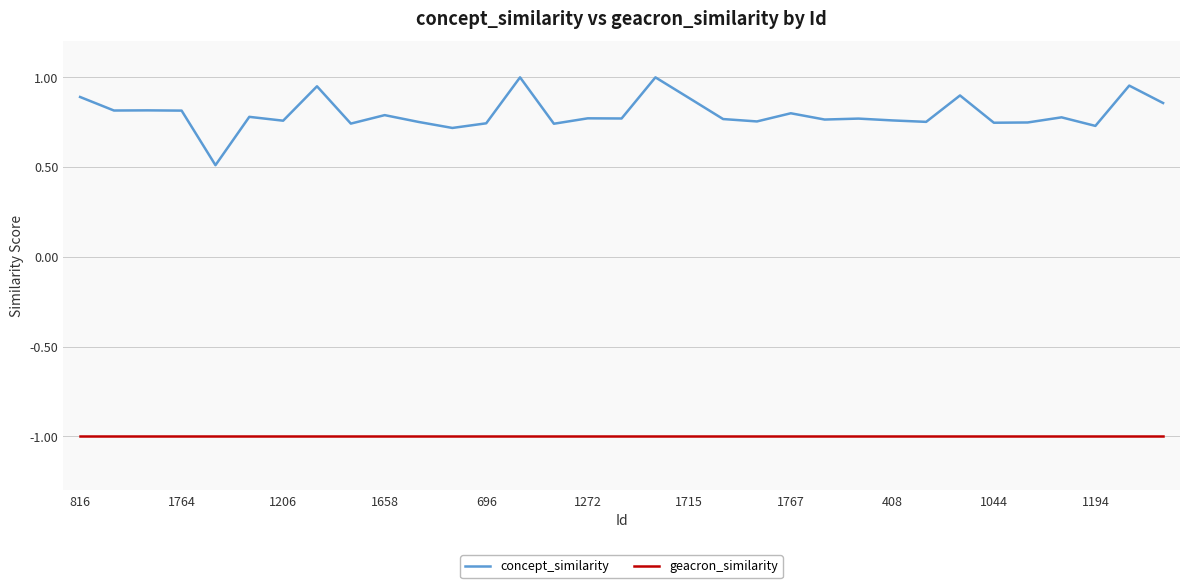

What is the minimum value for concept_similarity?

0.5